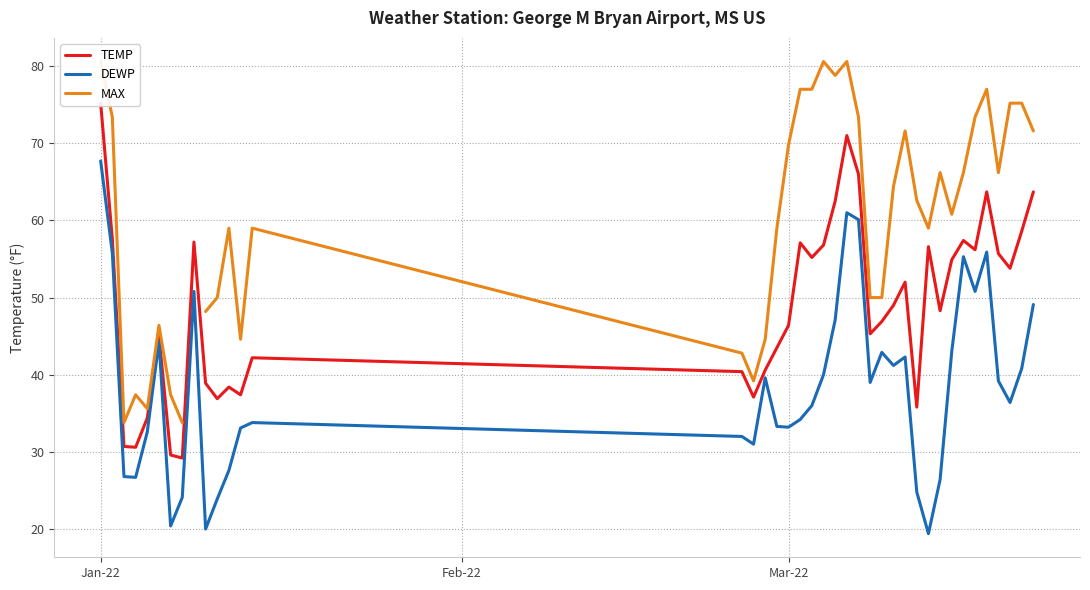

What is the minimum value for DEWP?

19.4